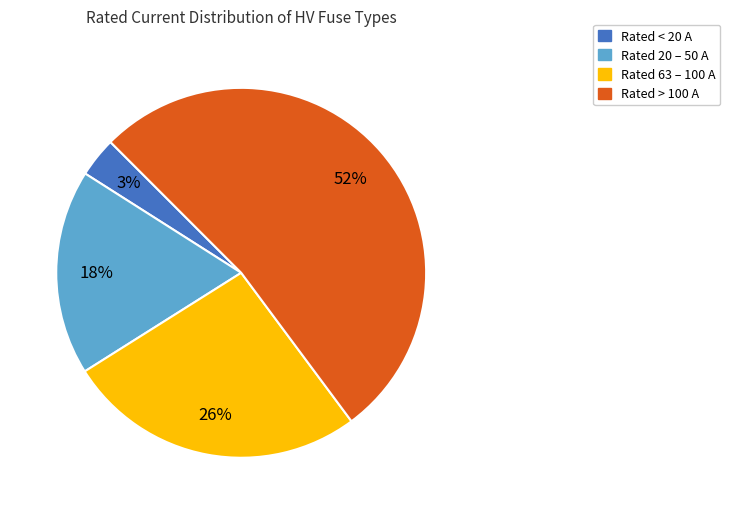

Is it true that Rated > 100 A is 52% of the pie?

True